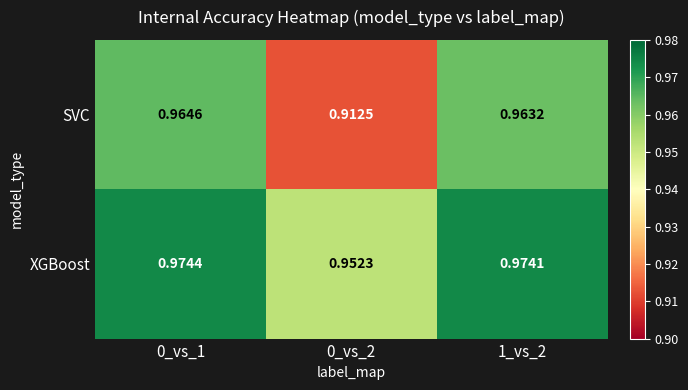

Rank the series by their average value, from lowest to highest.

SVC, XGBoost